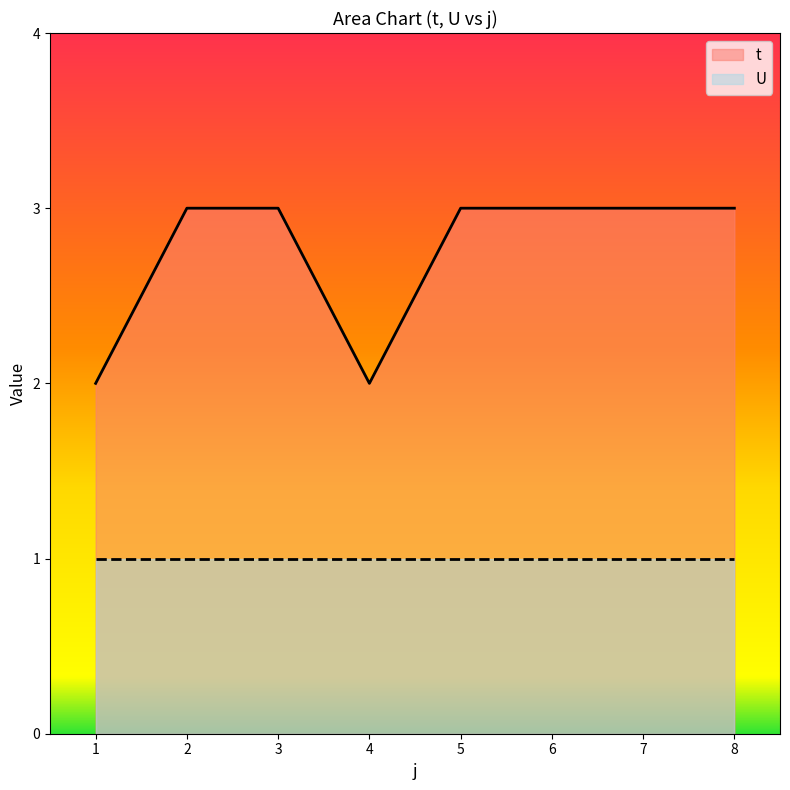

List the labels in order of value, smallest first.

1, 4, 2, 3, 5, 6, 7, 8